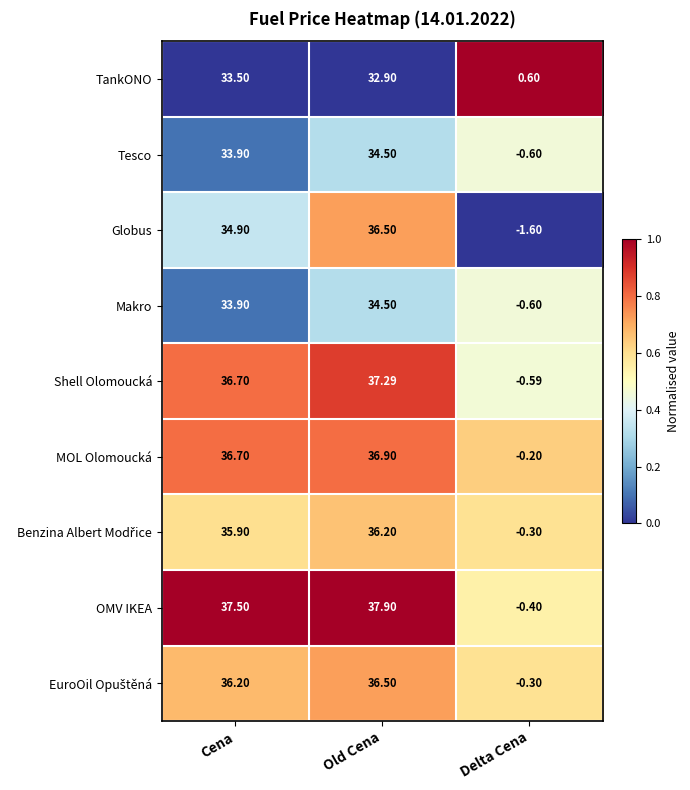

At which label does MOL Olomoucká first exceed 36?

Cena